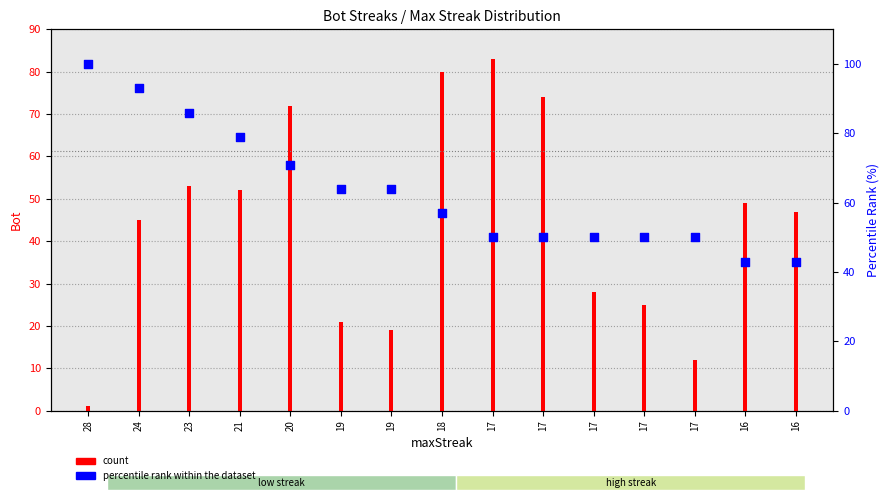

What is the change in value from 19 to 17?

-14